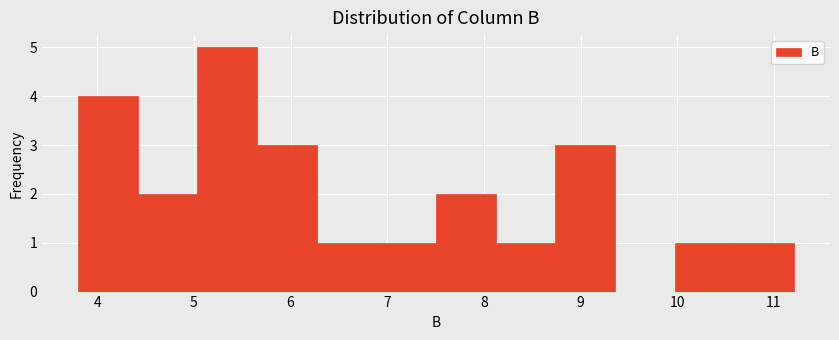

Reading left to right, transcribe this chart: for each bar, give the range it covers on the x-axis and its height. Neither the bar edges nor the heights are printed on the chart, so give them approximately, as read against the axes.

3.8 to 4.4: 4
4.4 to 5.0: 2
5.0 to 5.7: 5
5.7 to 6.3: 3
6.3 to 6.9: 1
6.9 to 7.5: 1
7.5 to 8.1: 2
8.1 to 8.7: 1
8.7 to 9.4: 3
9.4 to 10.0: 0
10.0 to 10.6: 1
10.6 to 11.2: 1